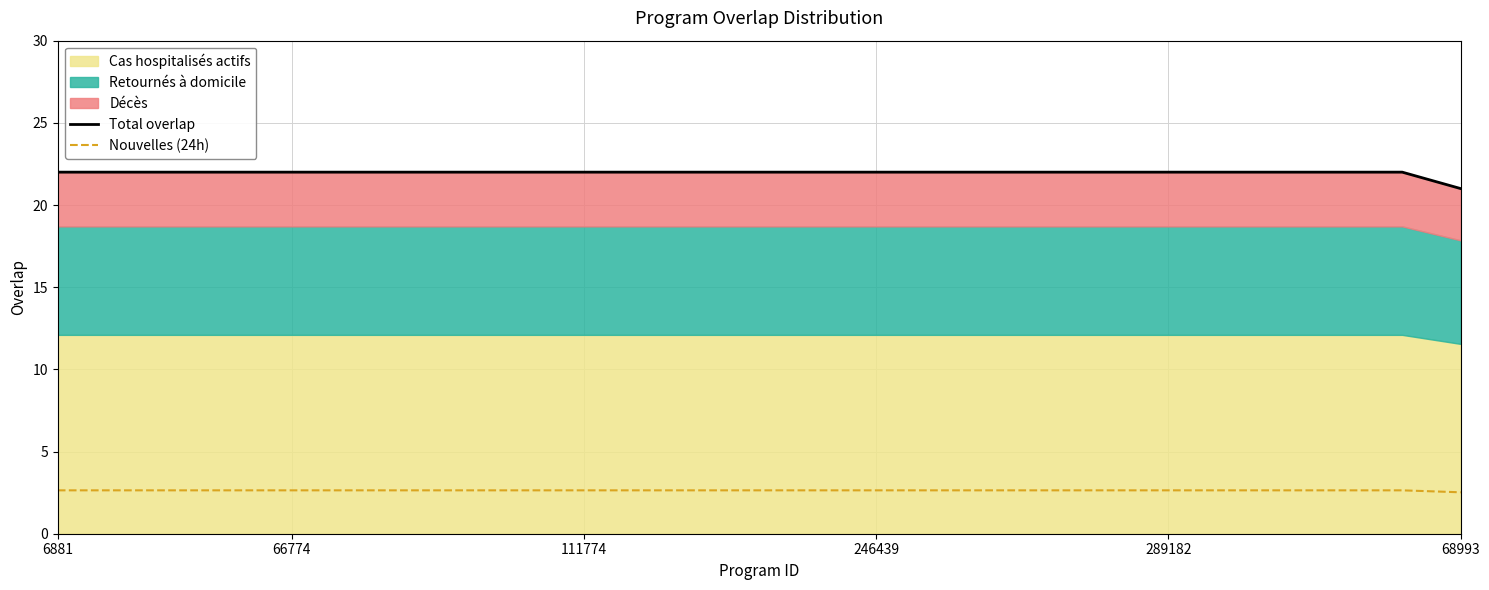

How many Nouvelles (24h) values are between 2 and 3?

25